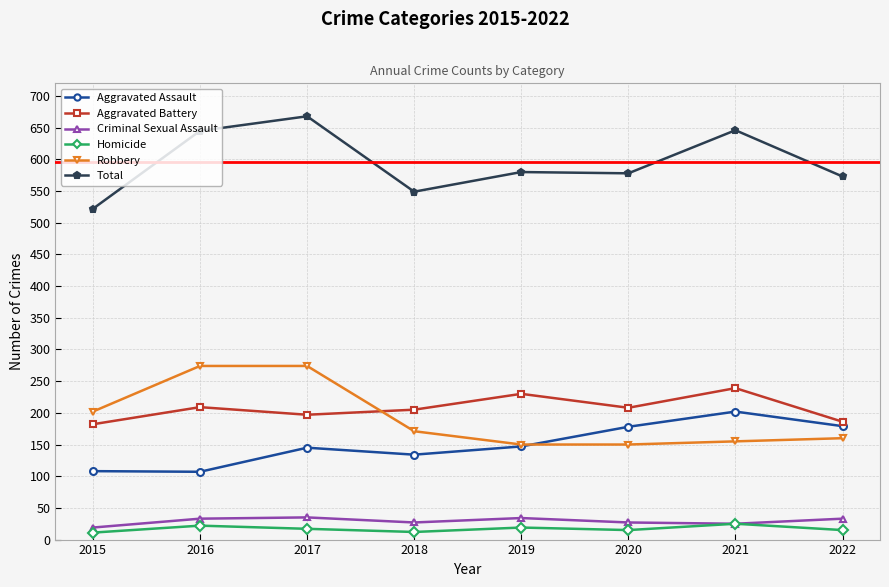

True or false: Robbery and Homicide cross at least once.

False